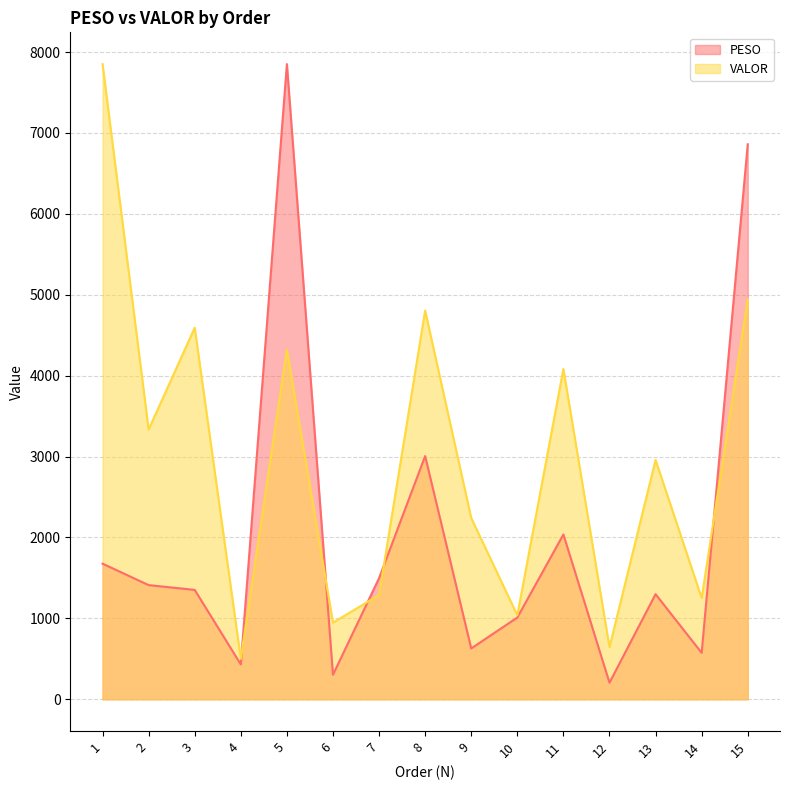

Which series has the widest spread of values?

PESO